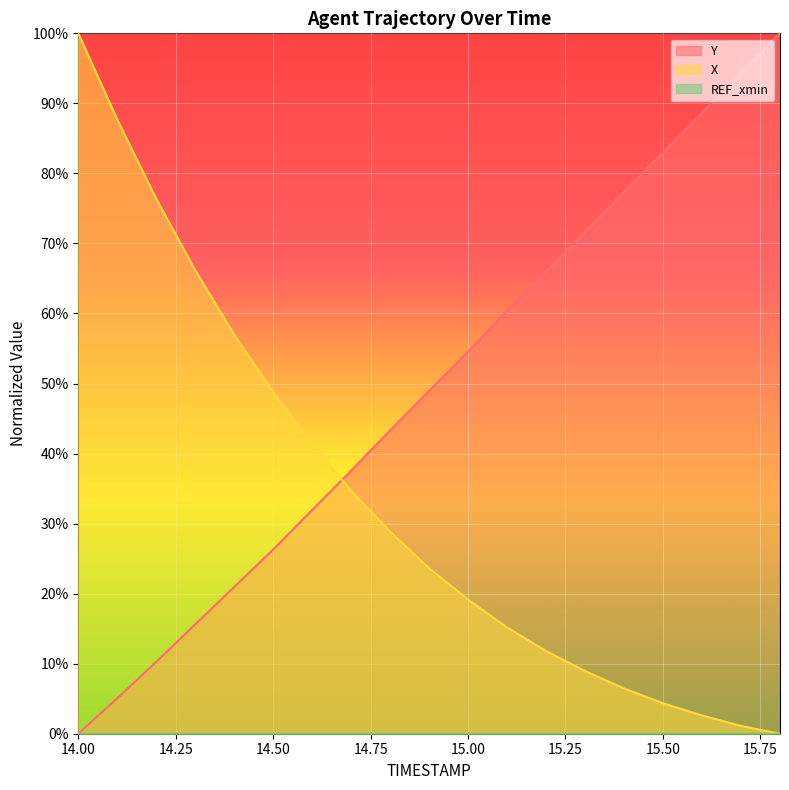

What is the value of the X point at the 10th from the left?

23.6